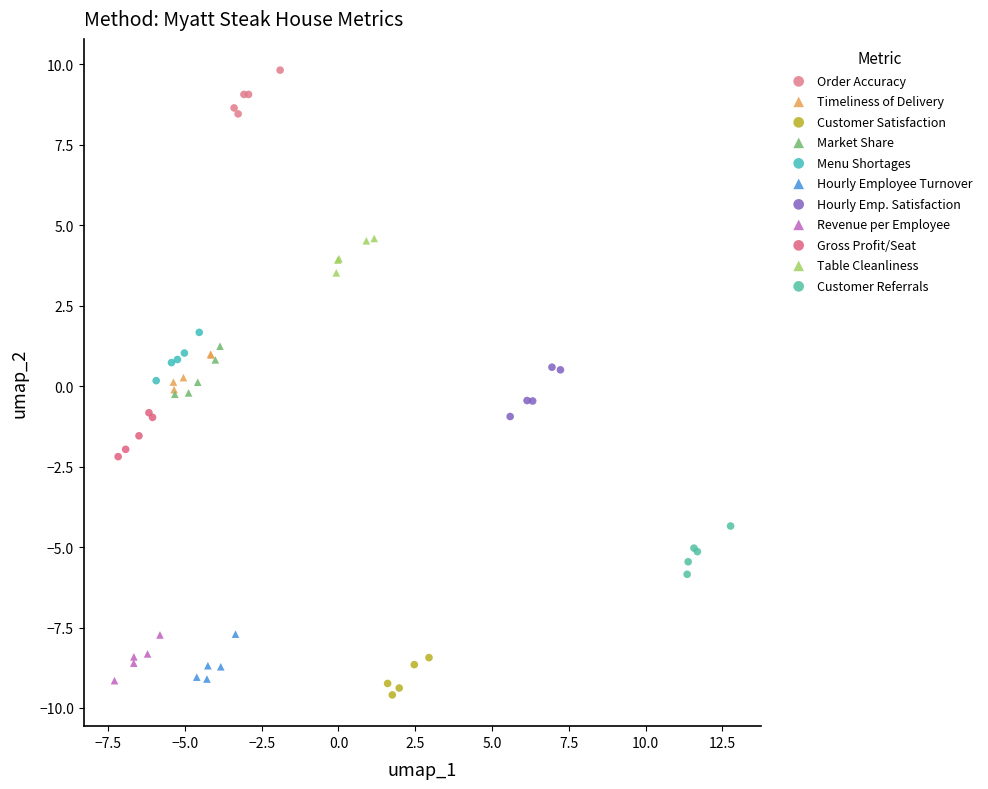

Which series reaches the maximum Y coordinate?

Order Accuracy